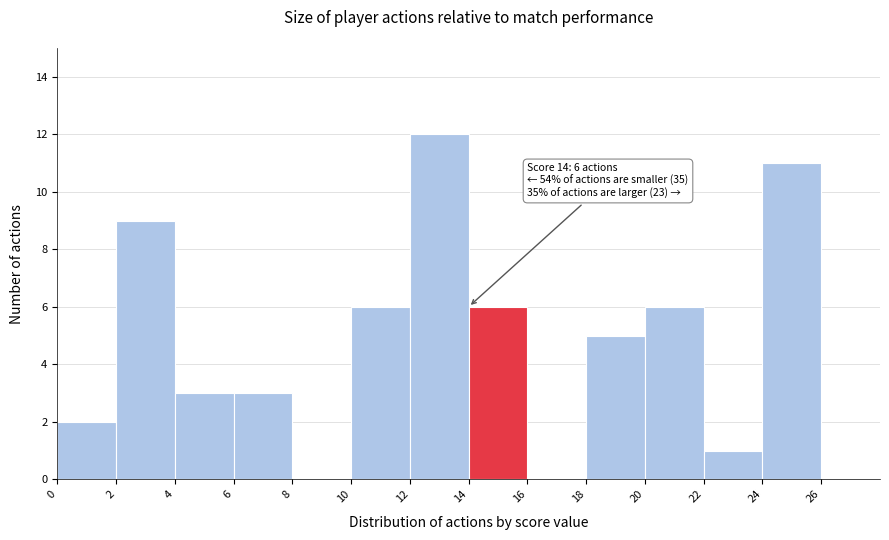

Which range on the x-axis has the tallest bar?

12 to 14